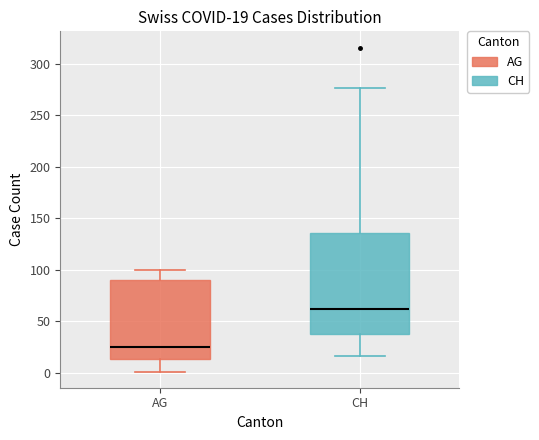

Which box is the tallest, from its lower edge to its upper edge?

CH